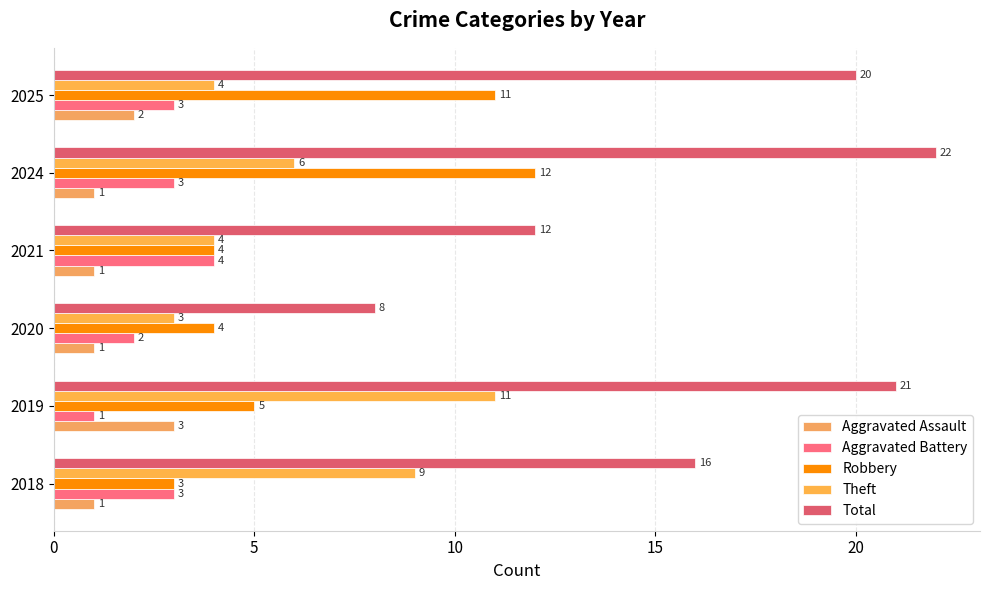

How many series are shown in this chart?

5